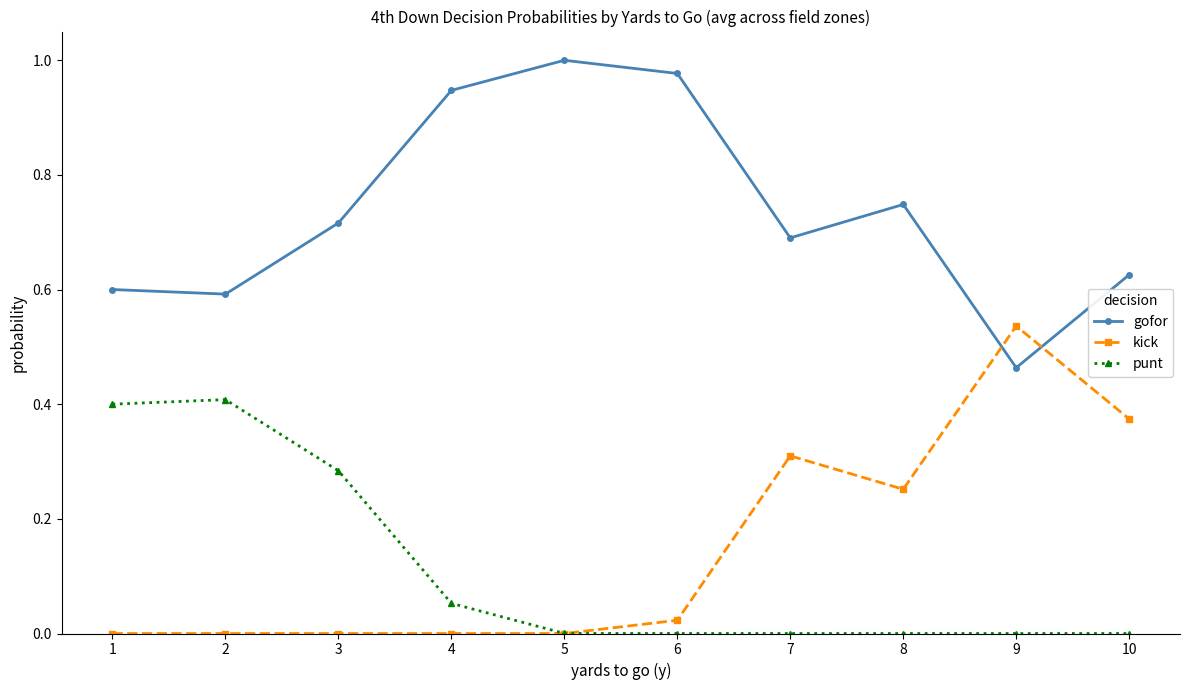

In gofor, how many points are higher than both neighbors (excluding endpoints)?

2